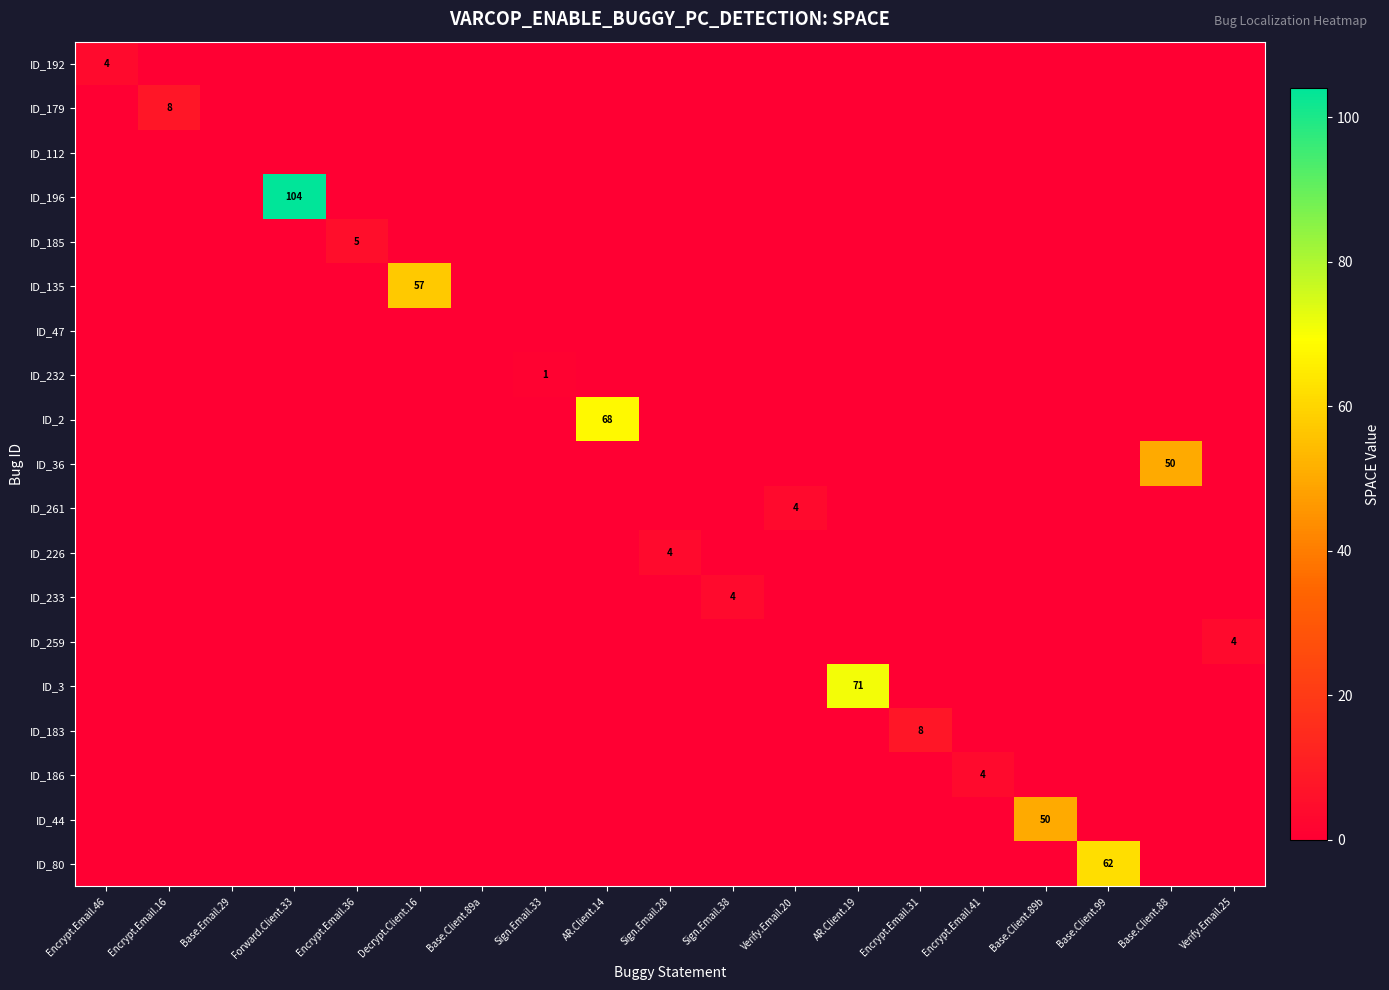

Which category has the highest value across all series?

Forward.Client.33